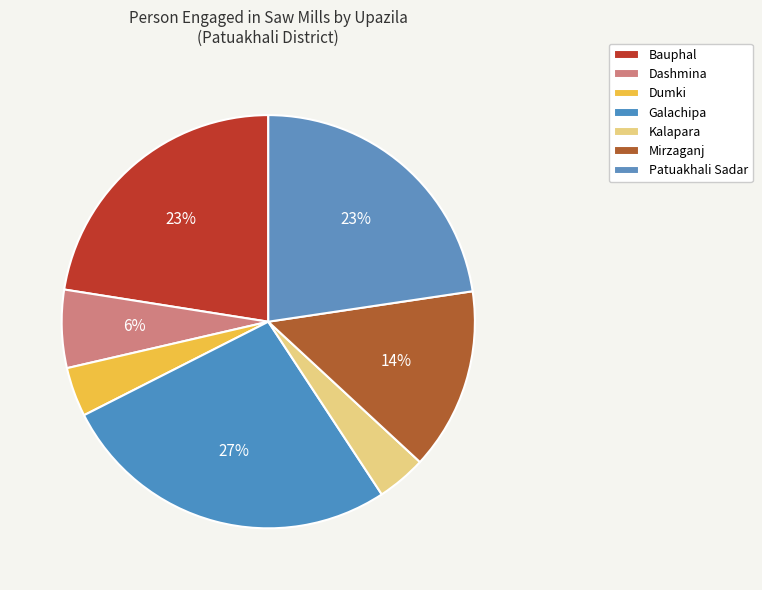

What percentage do Kalapara and Mirzaganj together represent?

18.1%